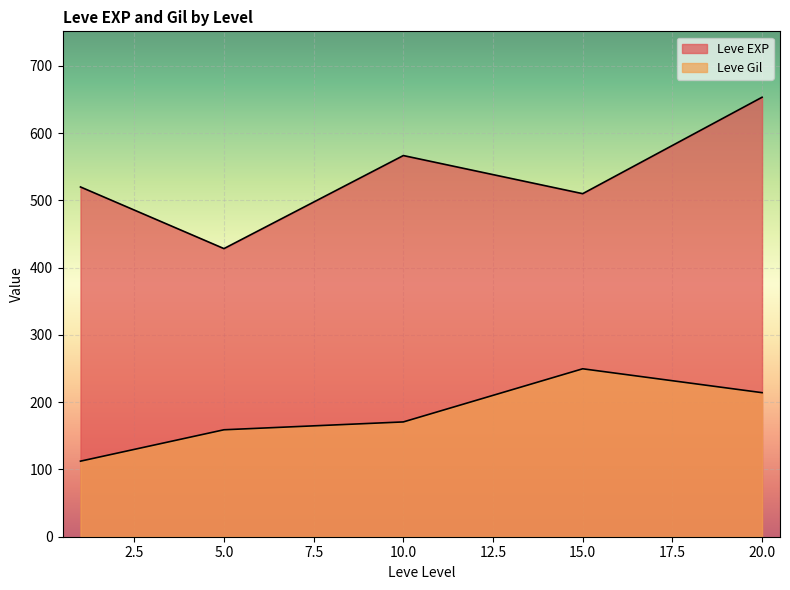

What are all the series names shown in the legend?

Leve EXP, Leve Gil